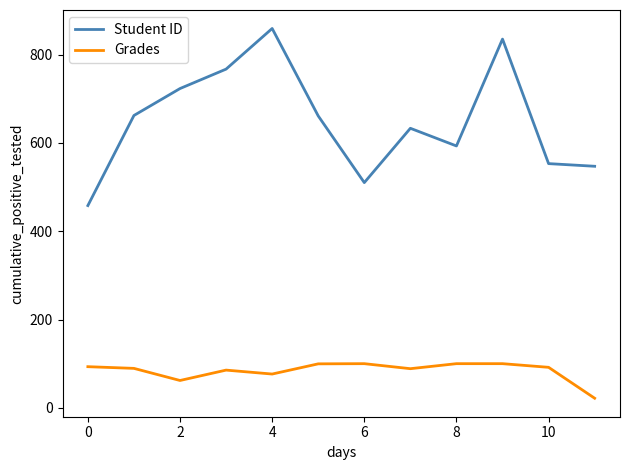

List the series in order of their peak value, highest first.

Student ID, Grades